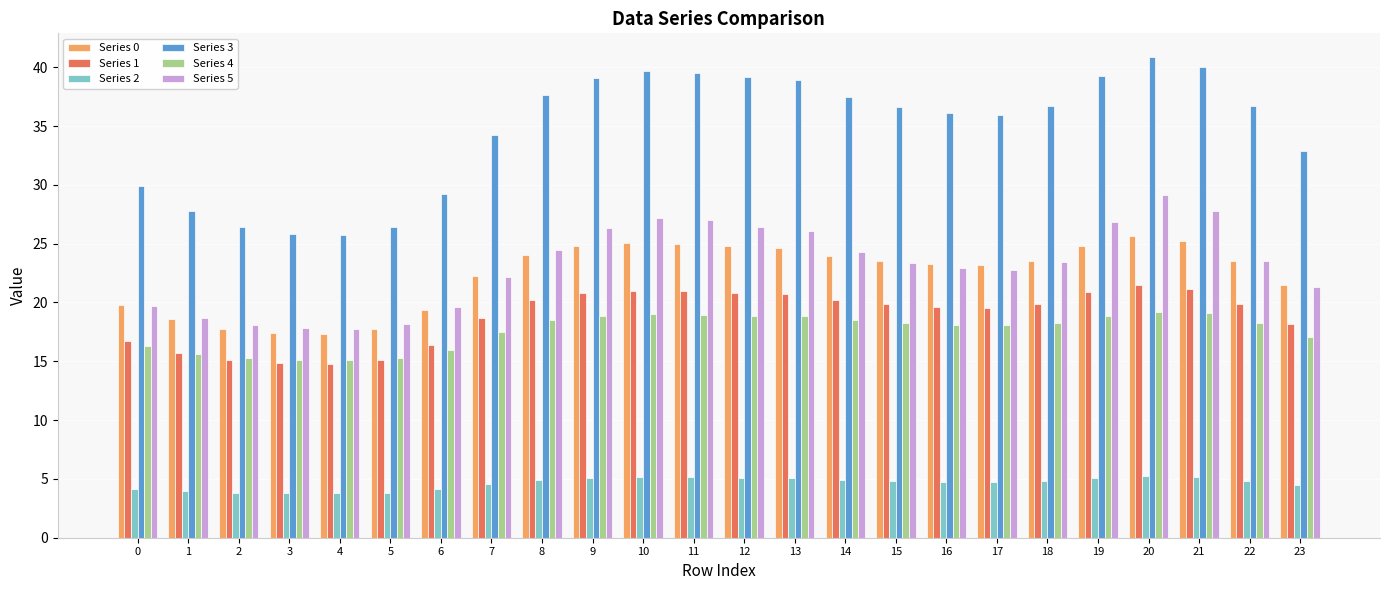

True or false: Series 2 has a value of 6.8 at 13.

False